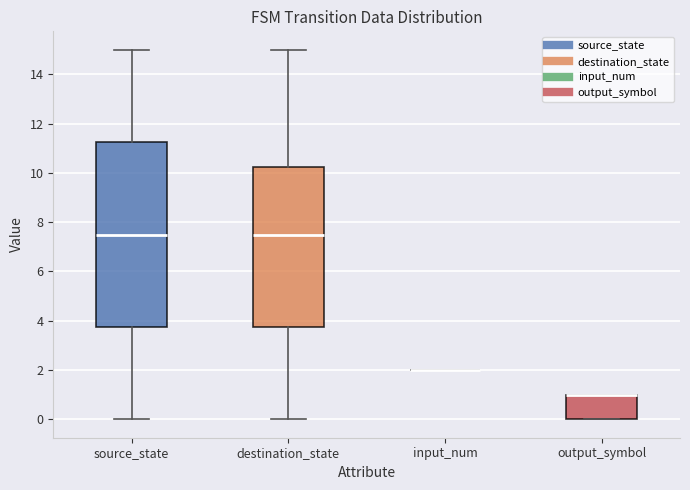

Where is the lower edge of the box for source_state on the y-axis? The values are not printed on the chart, so give them approximately, as read against the axis.

3.8